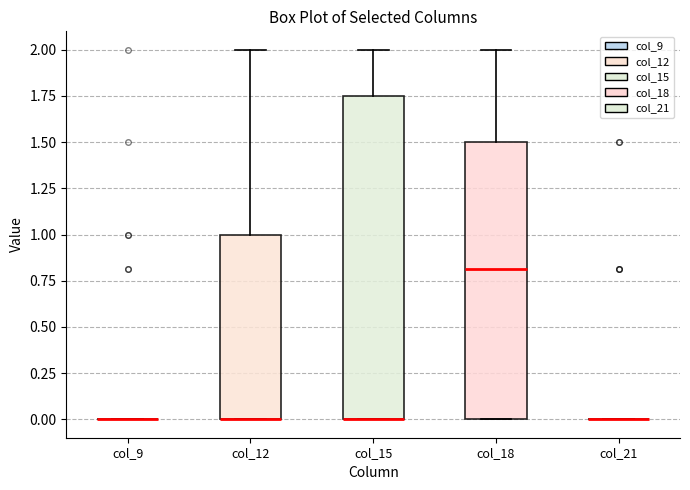

Comparing the boxes themselves (not the whiskers), which one is the tallest?

col_15